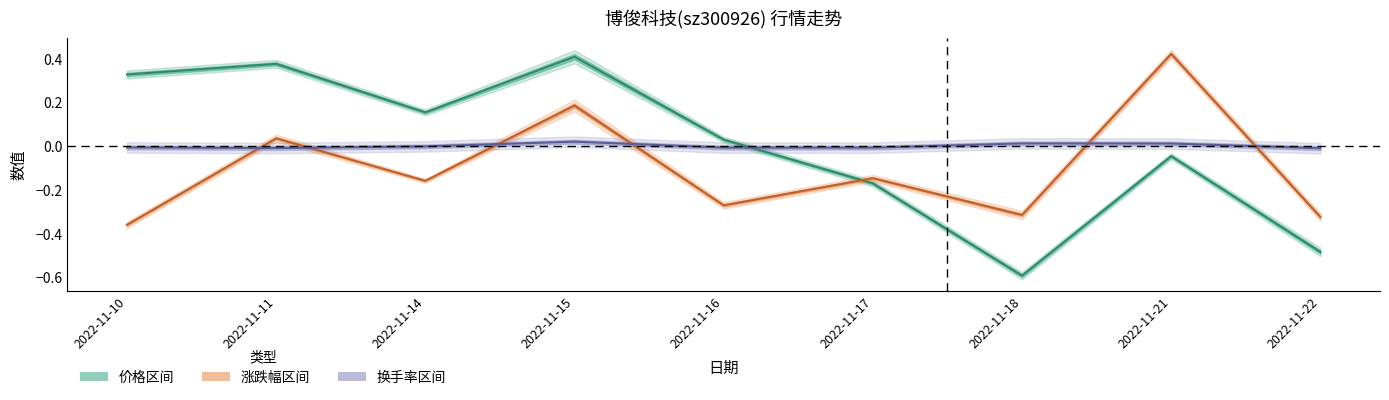

What is the lowest value of the 价格 series?

-0.6